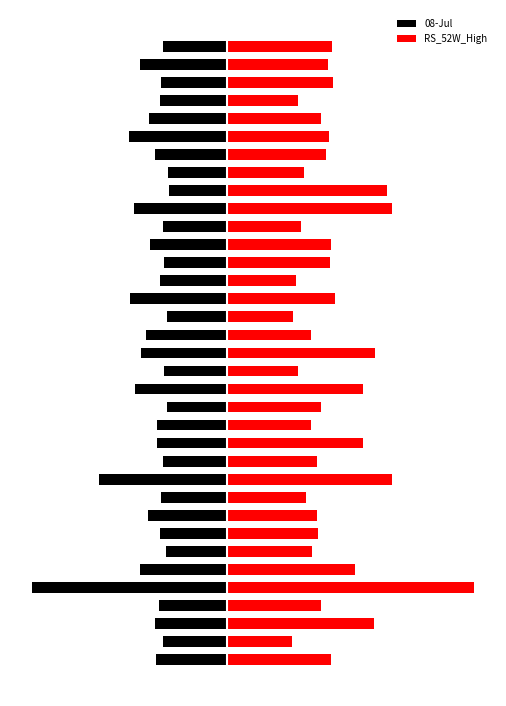

What is the sum of all RS_52W_High values?

1514.0